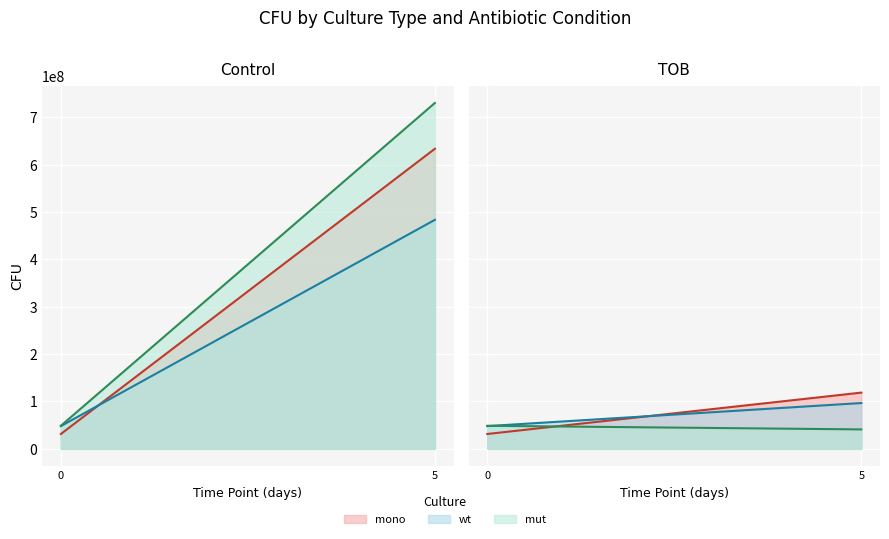

The mono series shows 54155584.2 at 3. True or false?

False